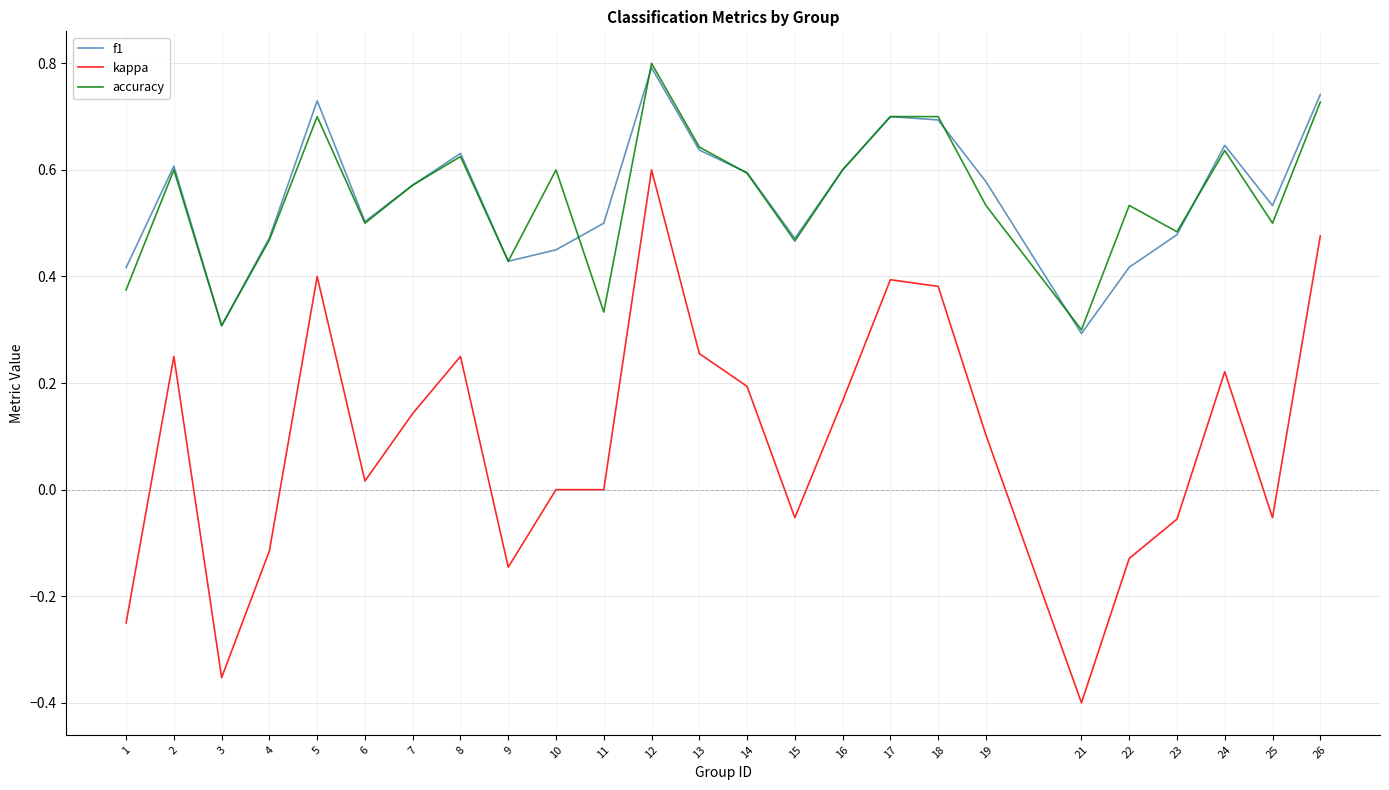

Which series has the widest spread of values?

kappa